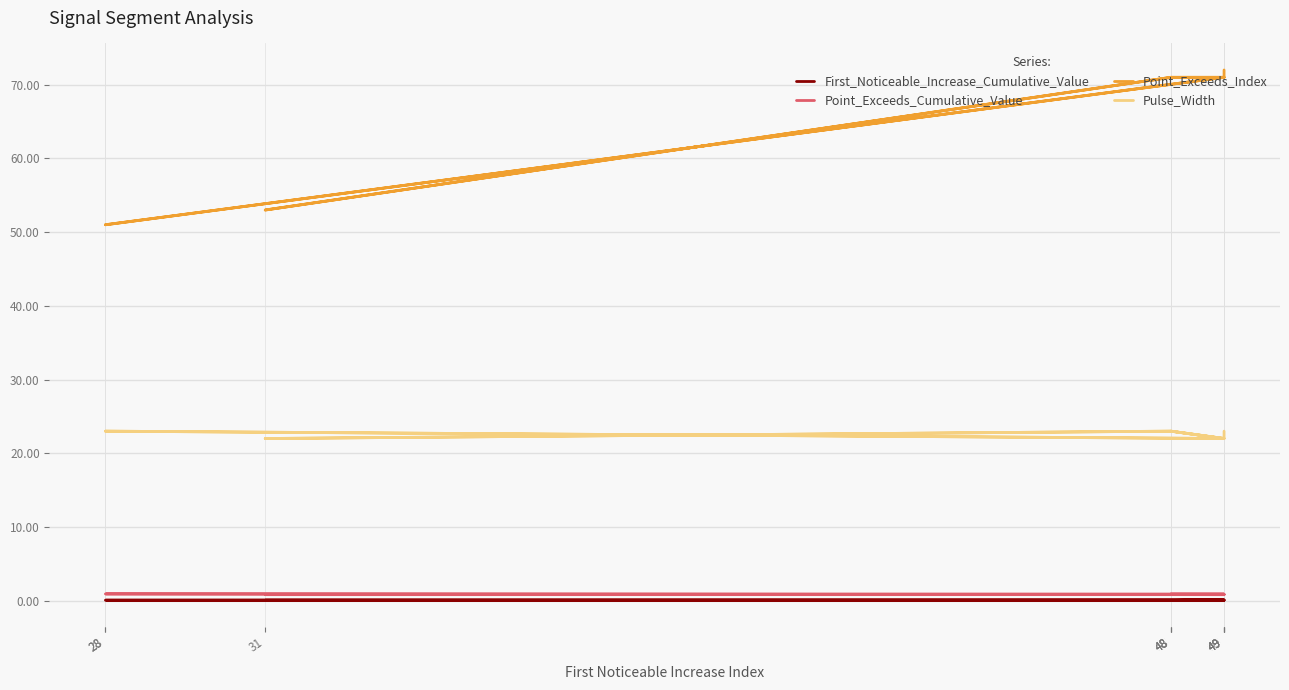

What is the total value across all series at 48?

94.9